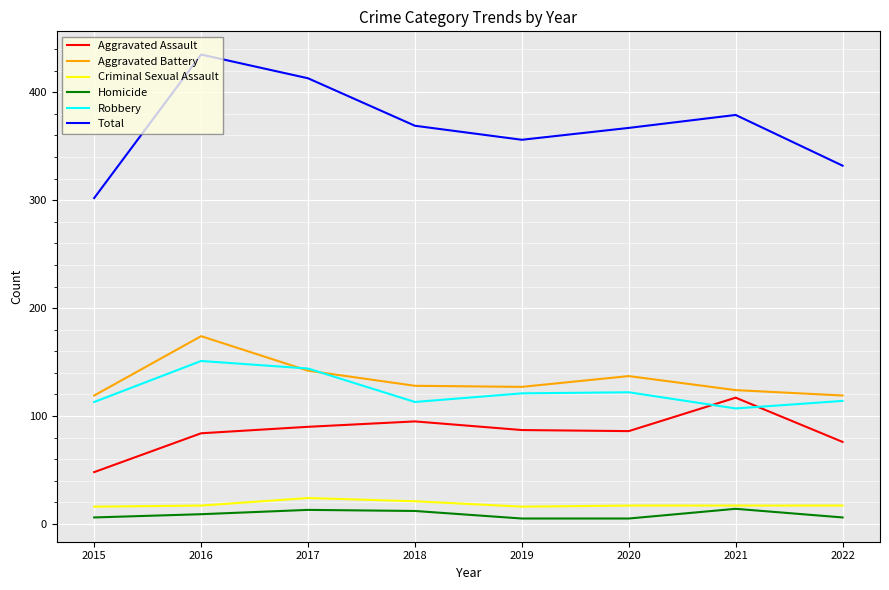

The value of Aggravated Battery at 2016 is 102. True or false?

False